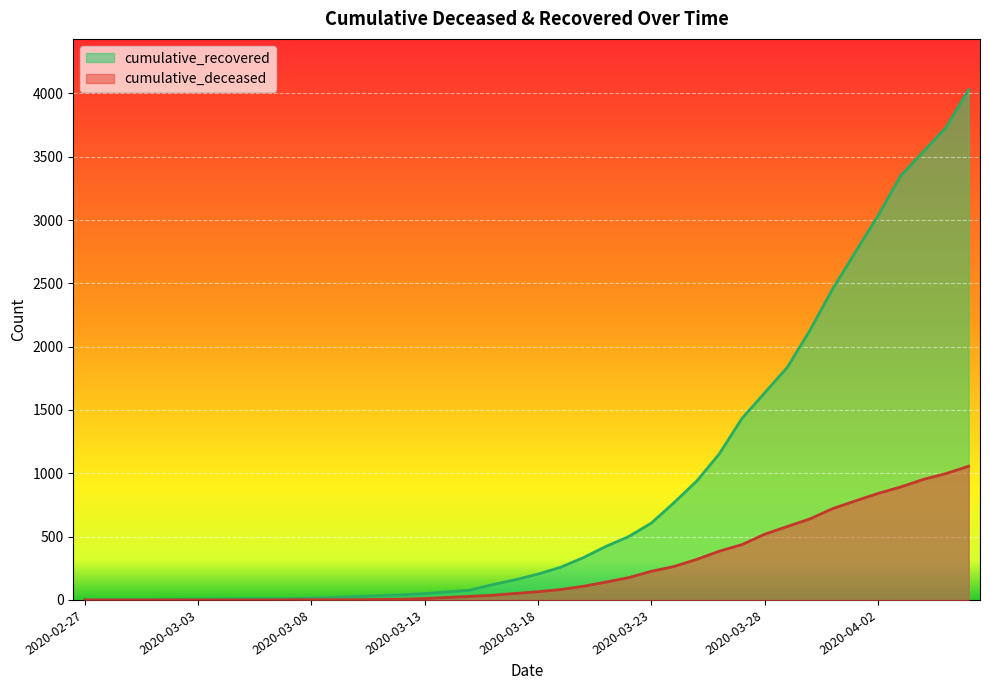

List the labels in order of cumulative_recovered value, smallest first.

2020-02-27, 2020-02-28, 2020-02-29, 2020-03-01, 2020-03-02, 2020-03-03, 2020-03-04, 2020-03-05, 2020-03-06, 2020-03-07, 2020-03-08, 2020-03-09, 2020-03-10, 2020-03-11, 2020-03-12, 2020-03-13, 2020-03-14, 2020-03-15, 2020-03-16, 2020-03-17, 2020-03-18, 2020-03-19, 2020-03-20, 2020-03-21, 2020-03-22, 2020-03-23, 2020-03-24, 2020-03-25, 2020-03-26, 2020-03-27, 2020-03-28, 2020-03-29, 2020-03-30, 2020-03-31, 2020-04-01, 2020-04-02, 2020-04-03, 2020-04-04, 2020-04-05, 2020-04-06